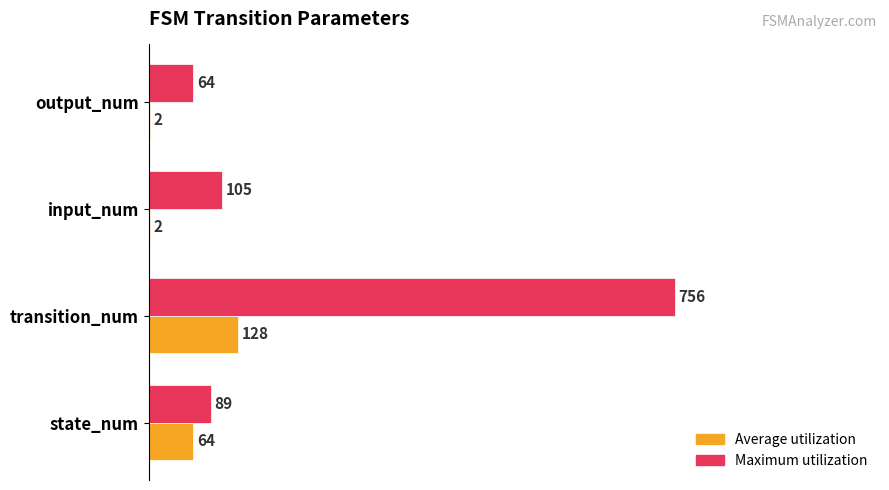

Count the number of categories in the chart.

4